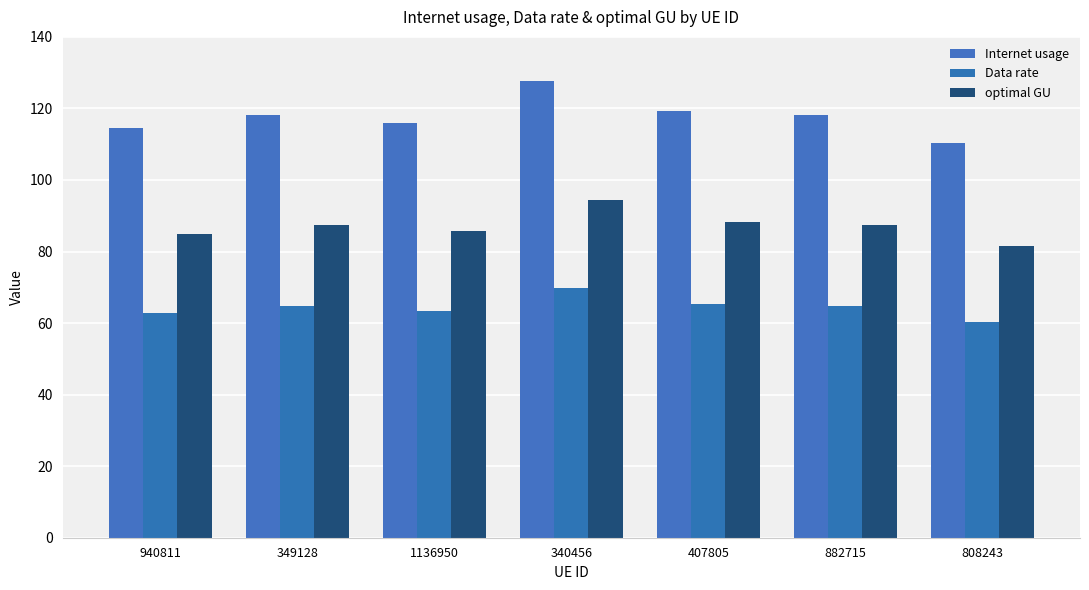

How many data points in optimal GU are less than 87?

3